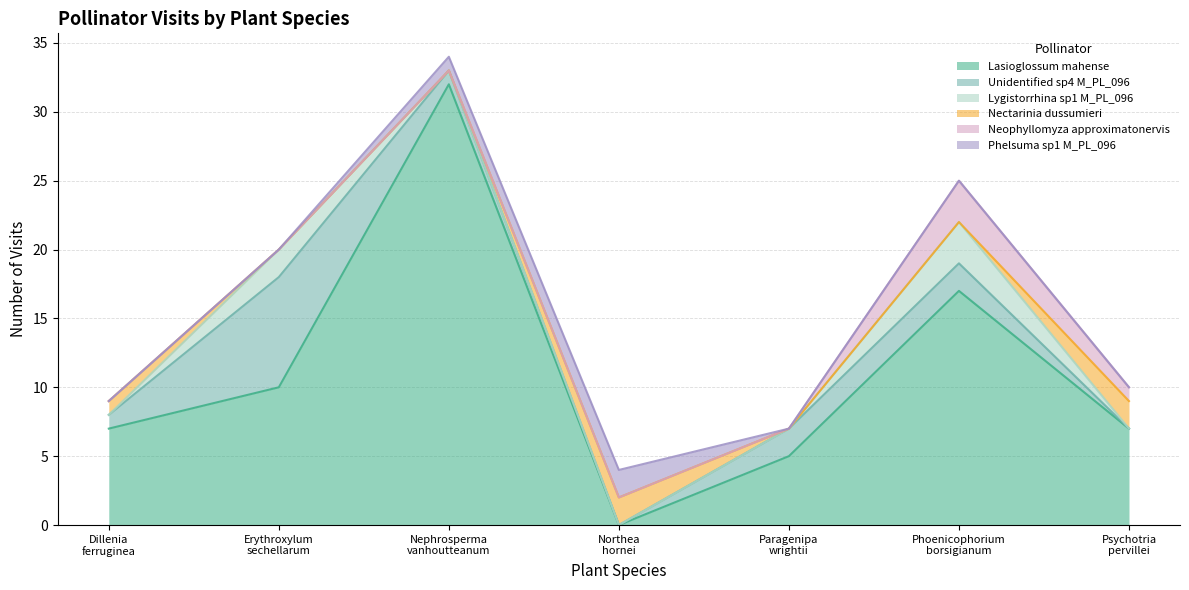

At how many categories does at least one series exceed 30?

1